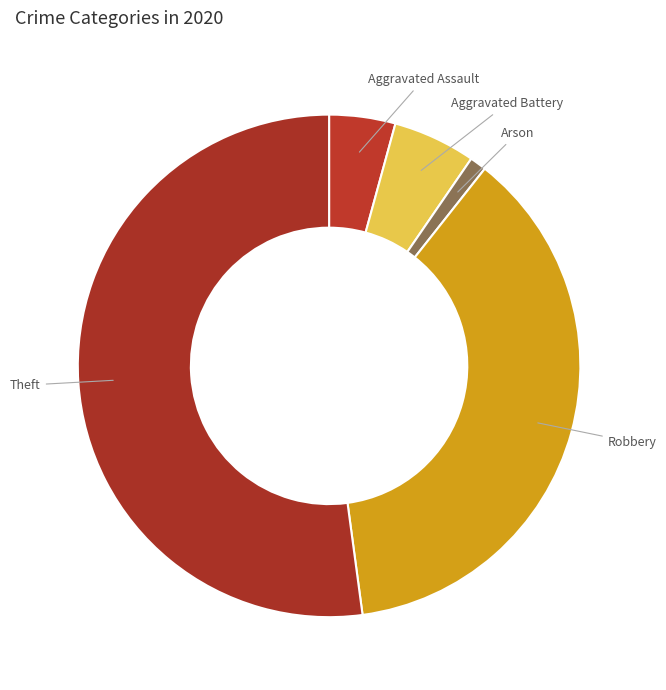

Is it true that Aggravated Assault is 18% of the pie?

False